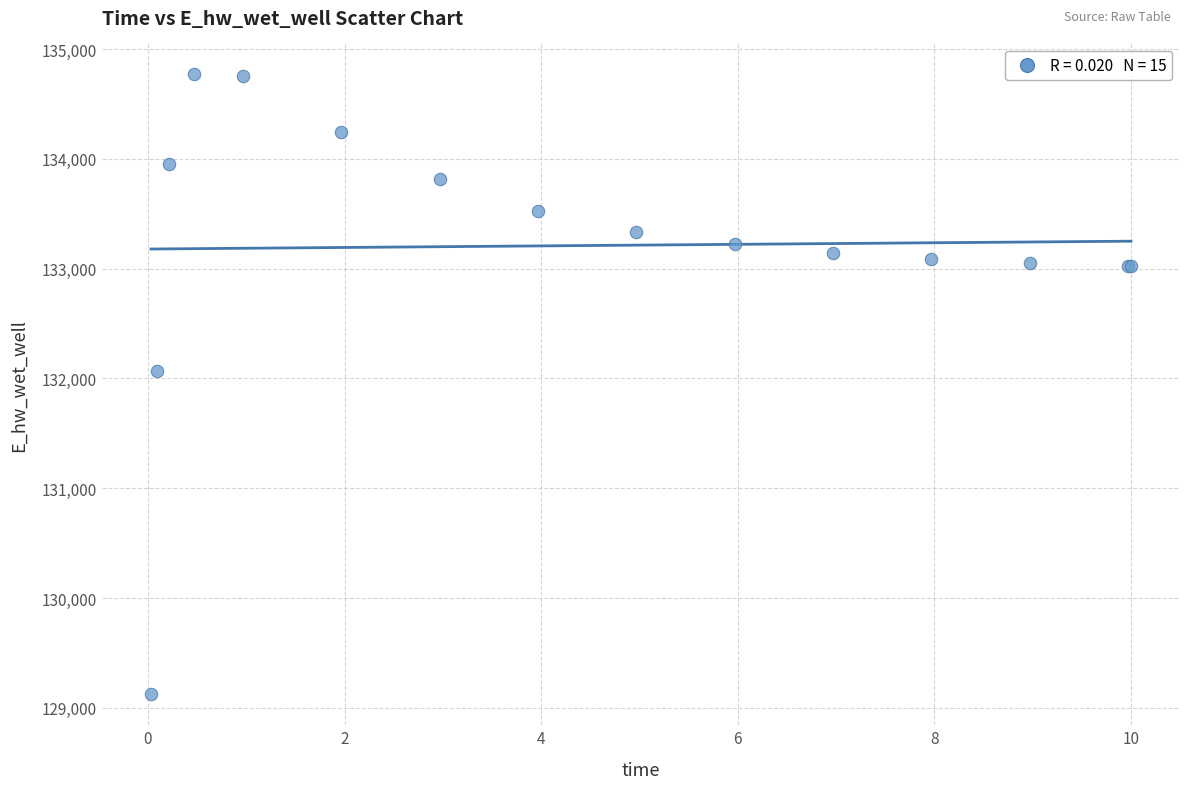

What Y value in the scatter plot is closest to 131946?

132069.2